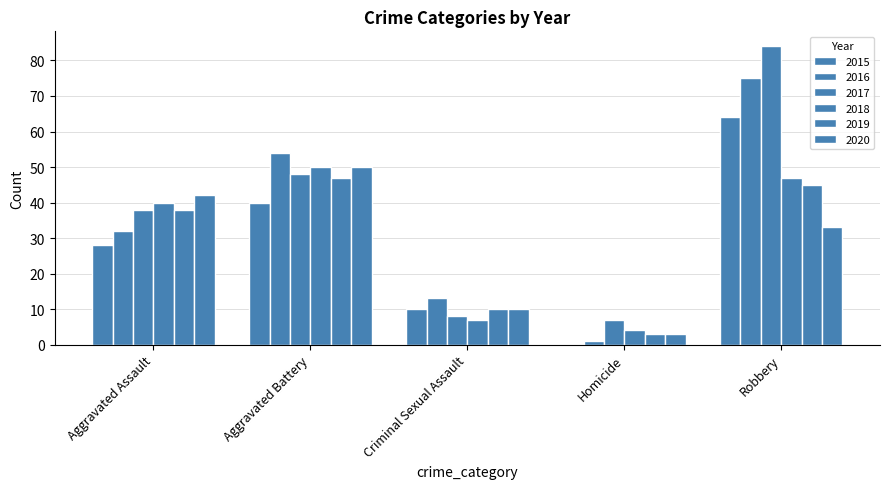

What is the sum of all 2020 values?

138